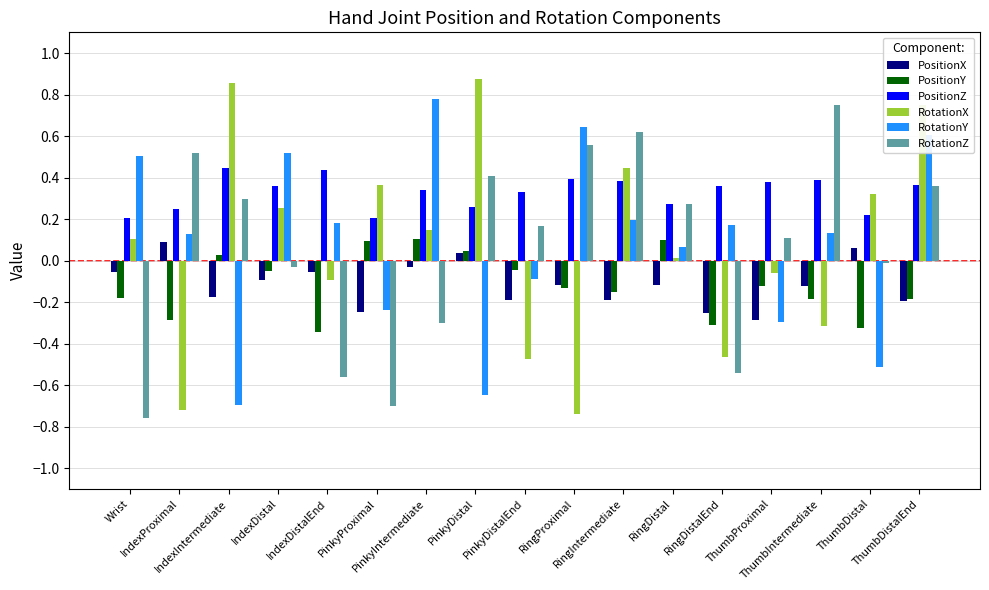

What position from the right is IndexDistal?

14